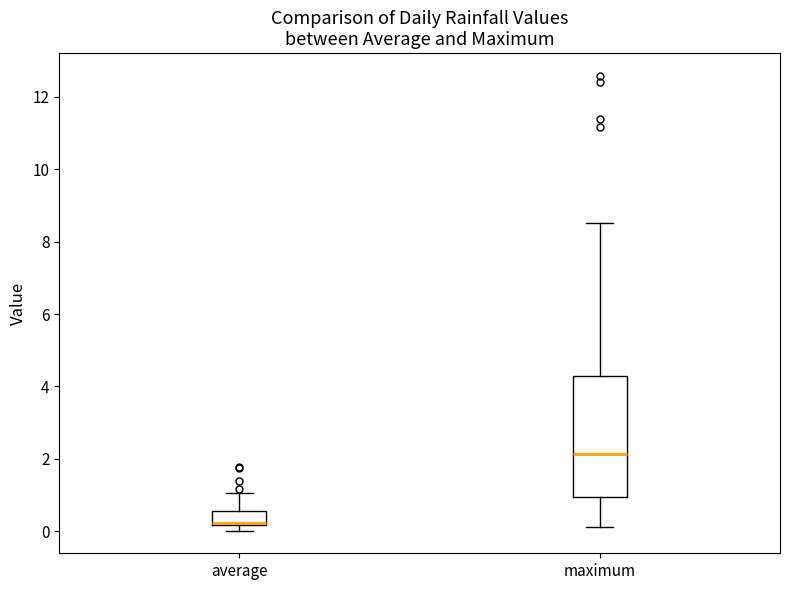

Reading left to right, read every box against the y-axis: the position of its median line, the range the box covers, and the ends of its whiskers. The values are not printed on the chart, so give them approximately, as read against the axis.

average: median 0.2 (just above the box's lower edge), box 0.2 to 0.6, whiskers 0.0 to 1.0
maximum: median 2.2, box 1.0 to 4.2, whiskers 0.2 to 8.6